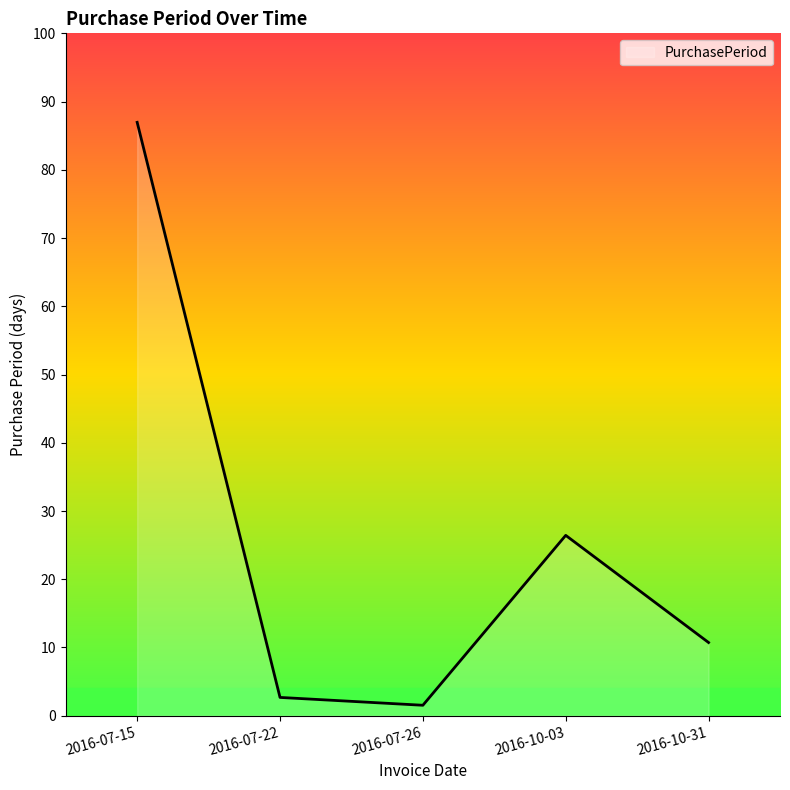

Where is the first local minimum?

2016-07-26